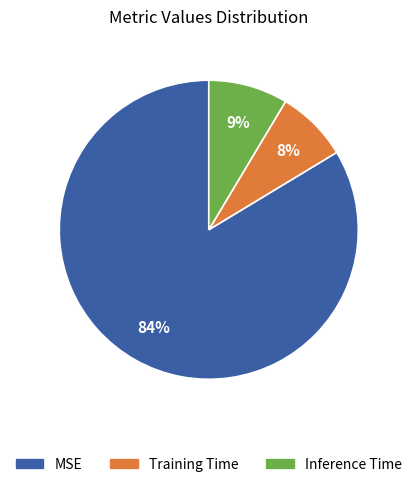

Between MSE and Inference Time, which is larger?

MSE